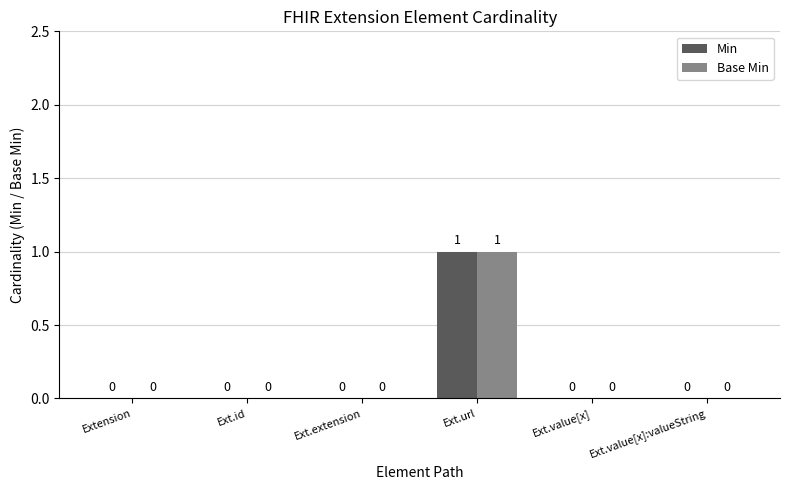

What are all the series names shown in the legend?

Min, Base Min